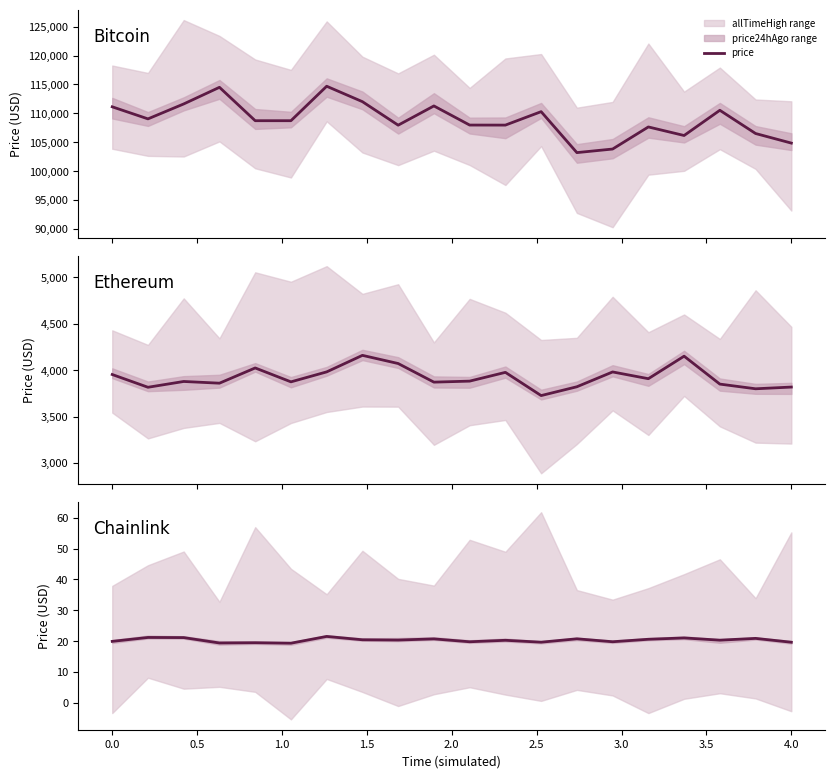

The chart shows a value of 32.1 at 3.0. True or false?

False